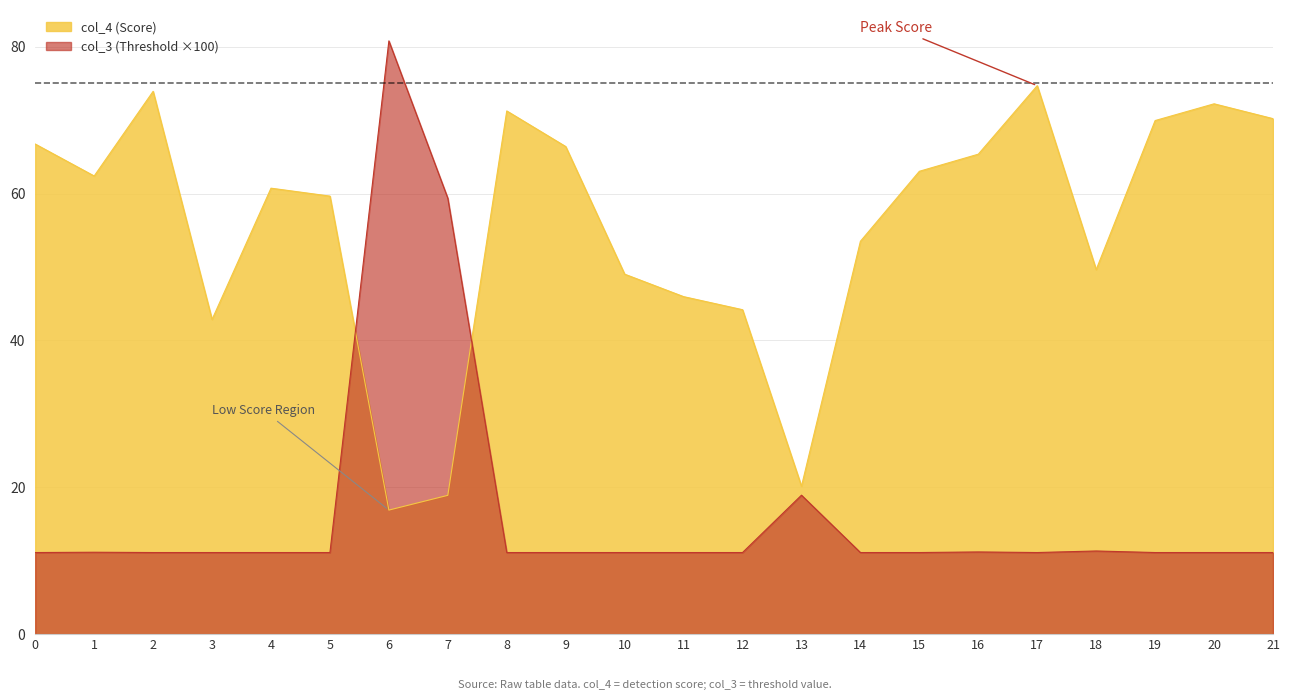

Where is the first local maximum for col_4 (Score)?

2